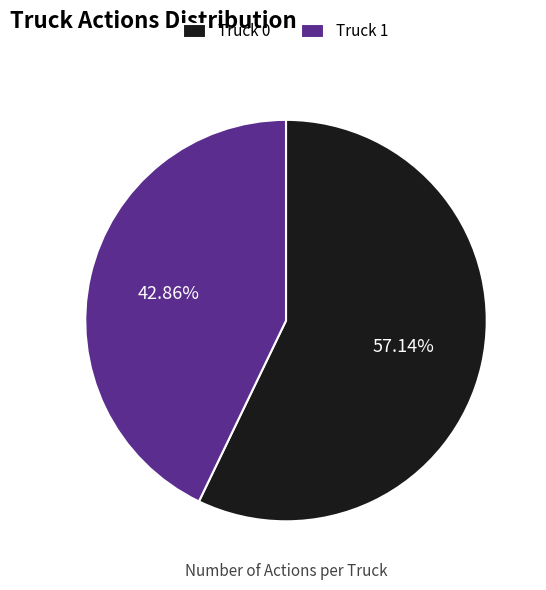

To the nearest percent, what is the combined percentage of Truck 0 and Truck 1?

100%